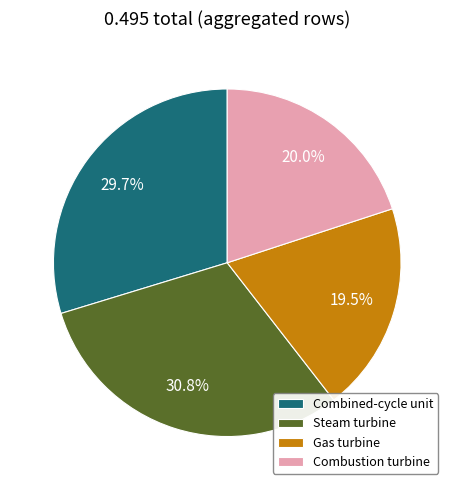

Count the number of slices in the pie.

4